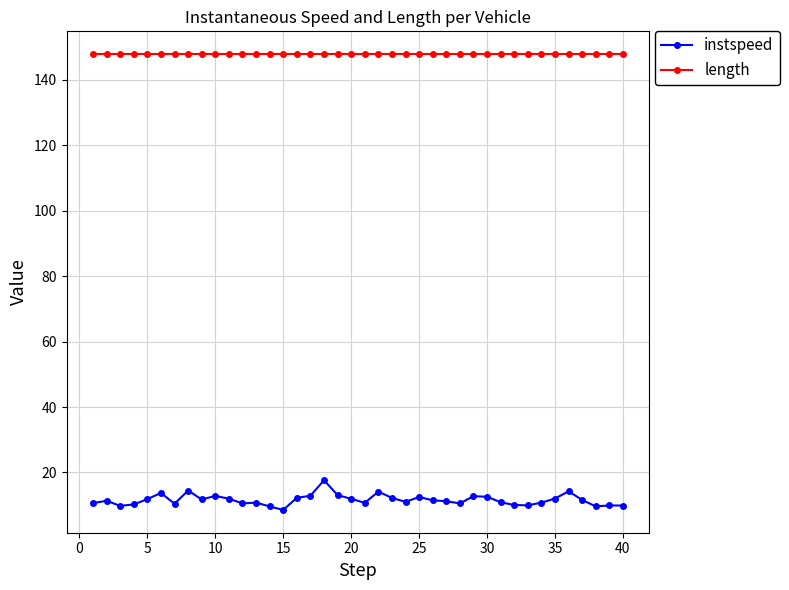

True or false: length and instspeed intersect in this chart.

False